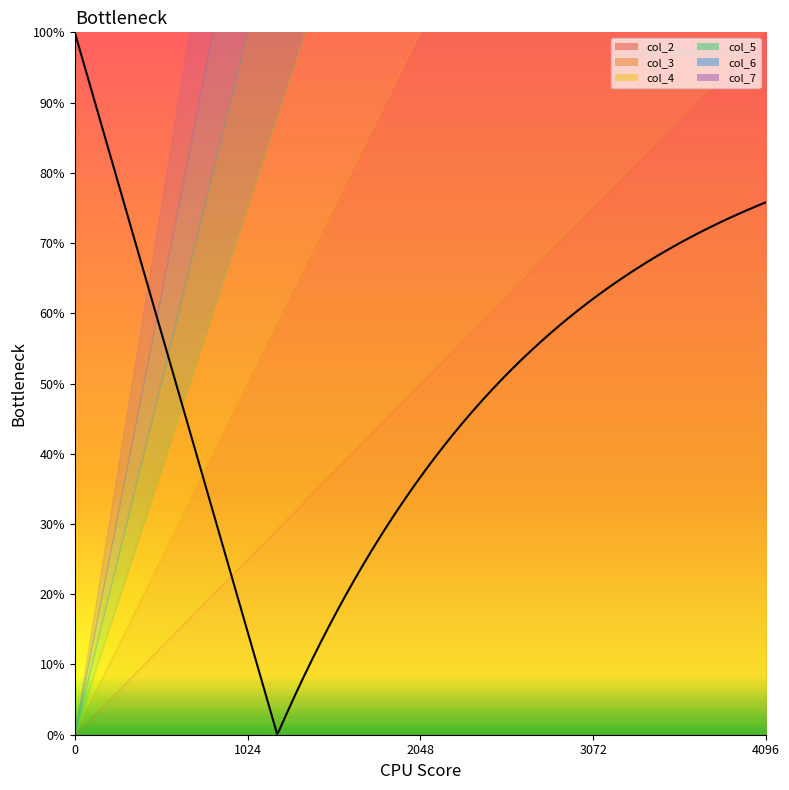

At which category is the sum across all series the highest?

4096